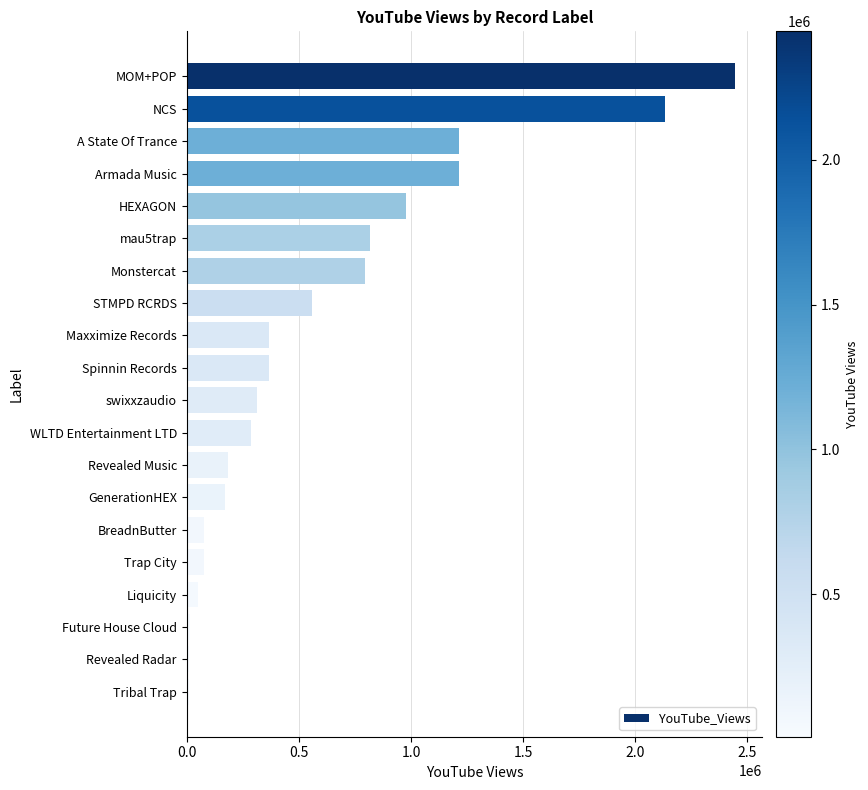

Which label corresponds to the largest value in the chart?

MOM+POP